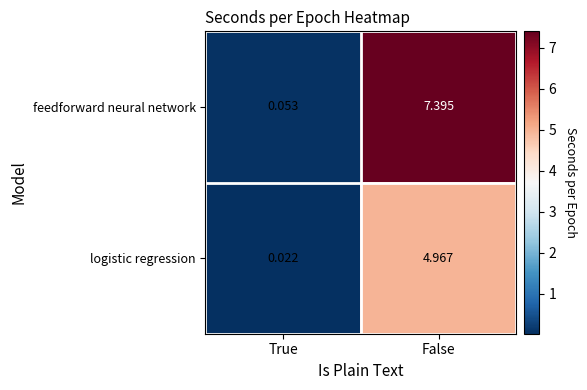

Which series has the widest spread of values?

feedforward neural network